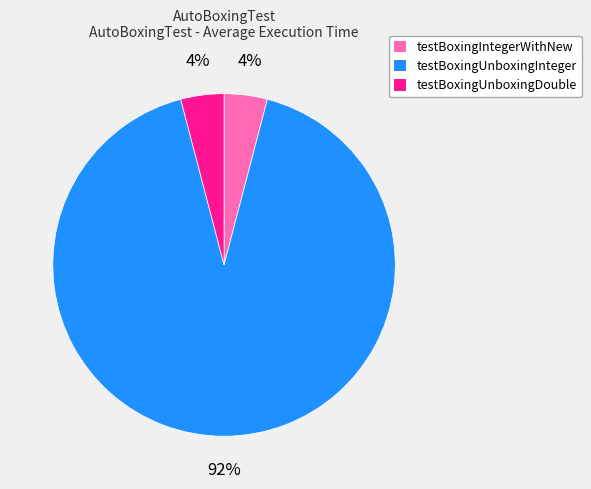

How many slices are in this pie chart?

3